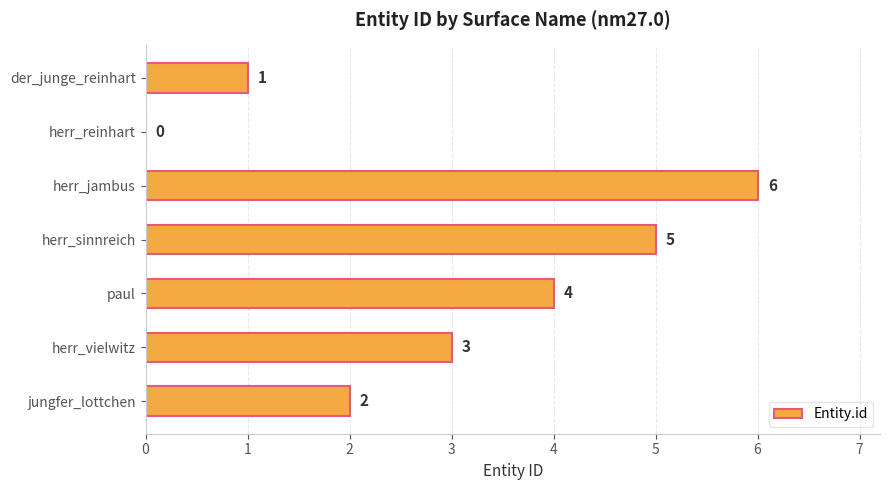

Which has a higher value, jungfer_lottchen or herr_sinnreich?

herr_sinnreich